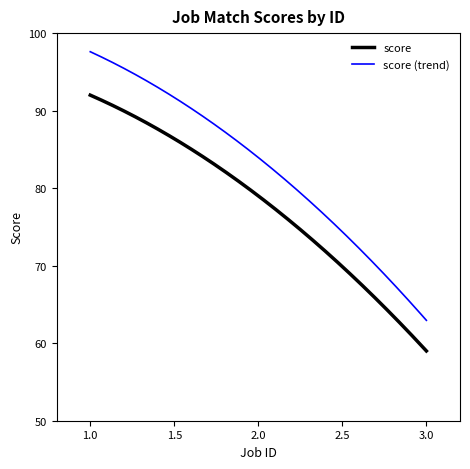

How many lines are shown in the chart?

2